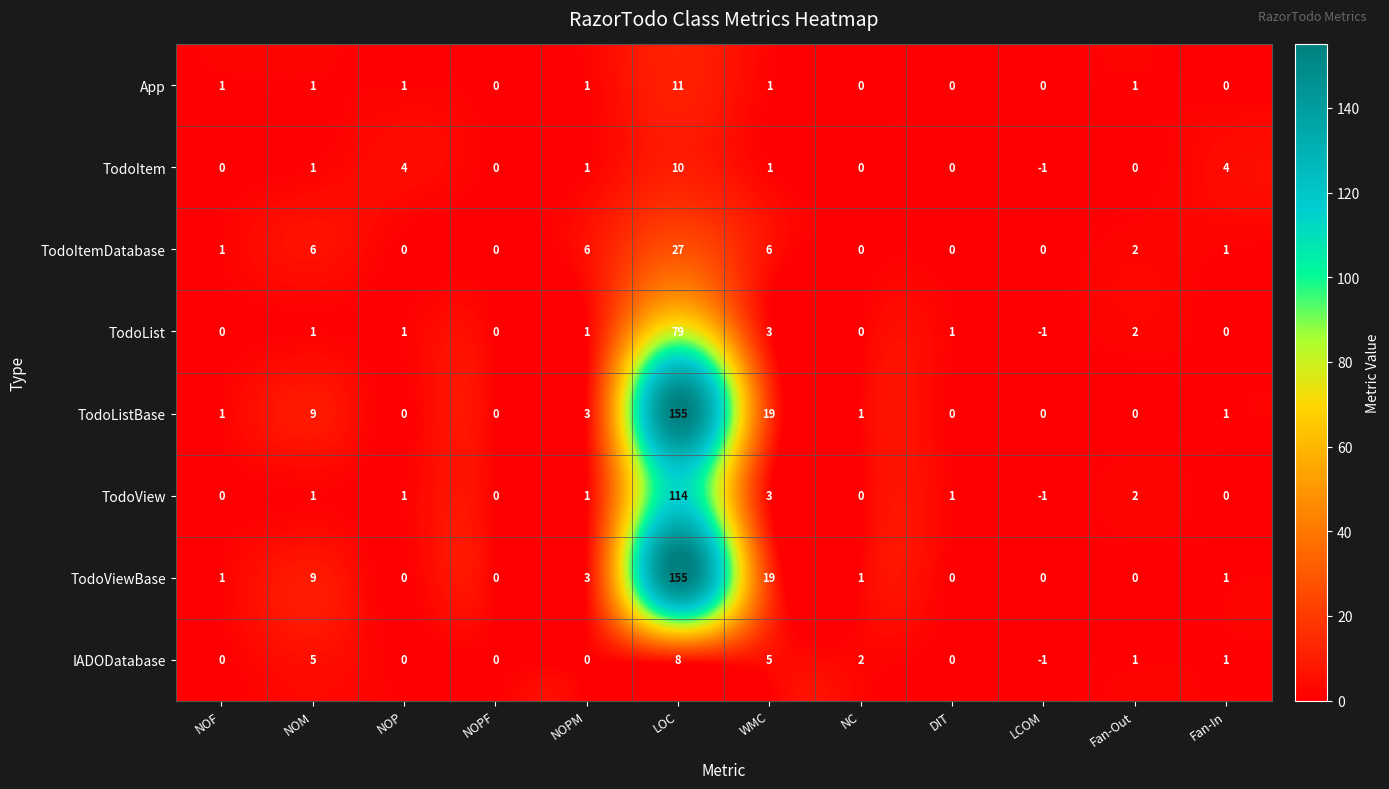

How many positive values does the App series have?

7